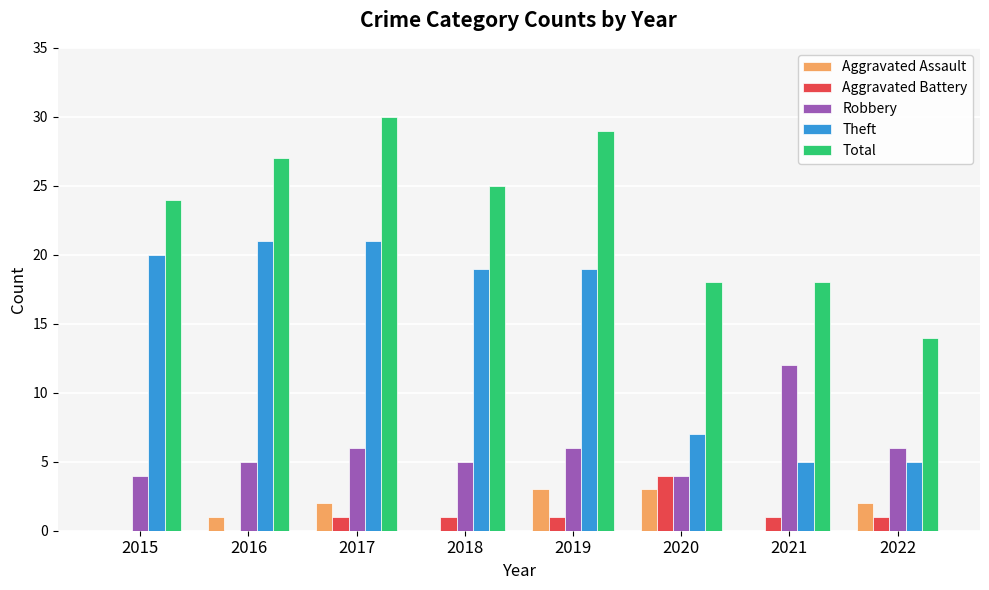

Reading left to right, transcribe all the data shown in this chart.

Aggravated Assault: 2015=0	2016=1	2017=2	2018=0	2019=3	2020=3	2021=0	2022=2
Aggravated Battery: 2015=0	2016=0	2017=1	2018=1	2019=1	2020=4	2021=1	2022=1
Robbery: 2015=4	2016=5	2017=6	2018=5	2019=6	2020=4	2021=12	2022=6
Theft: 2015=20	2016=21	2017=21	2018=19	2019=19	2020=7	2021=5	2022=5
Total: 2015=24	2016=27	2017=30	2018=25	2019=29	2020=18	2021=18	2022=14